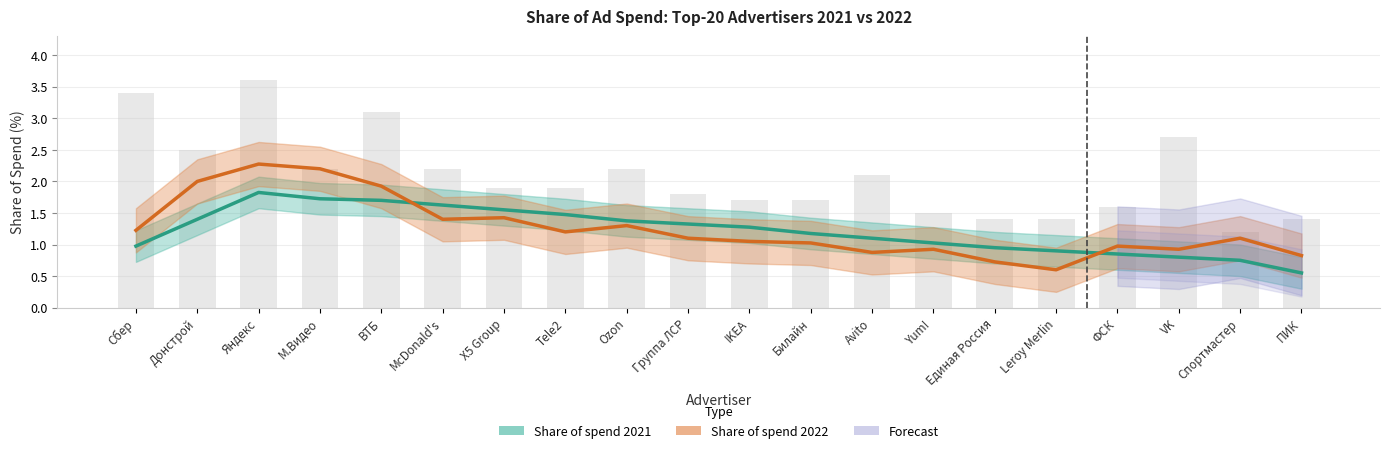

Rank the series by their maximum value, from highest to lowest.

Share of spend 2022, Share of spend 2021